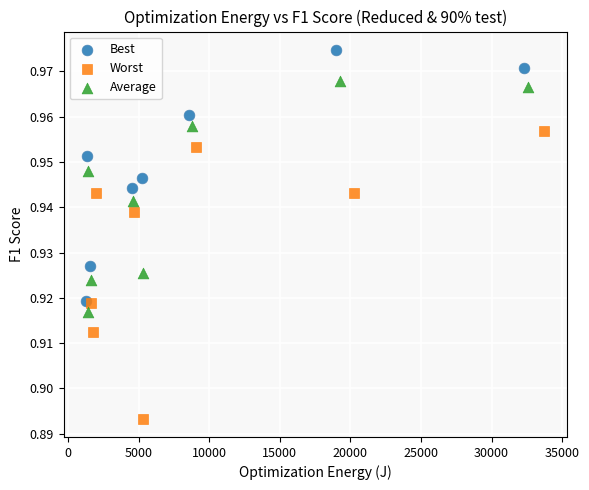

Which series has the largest Y range (max minus min)?

Worst